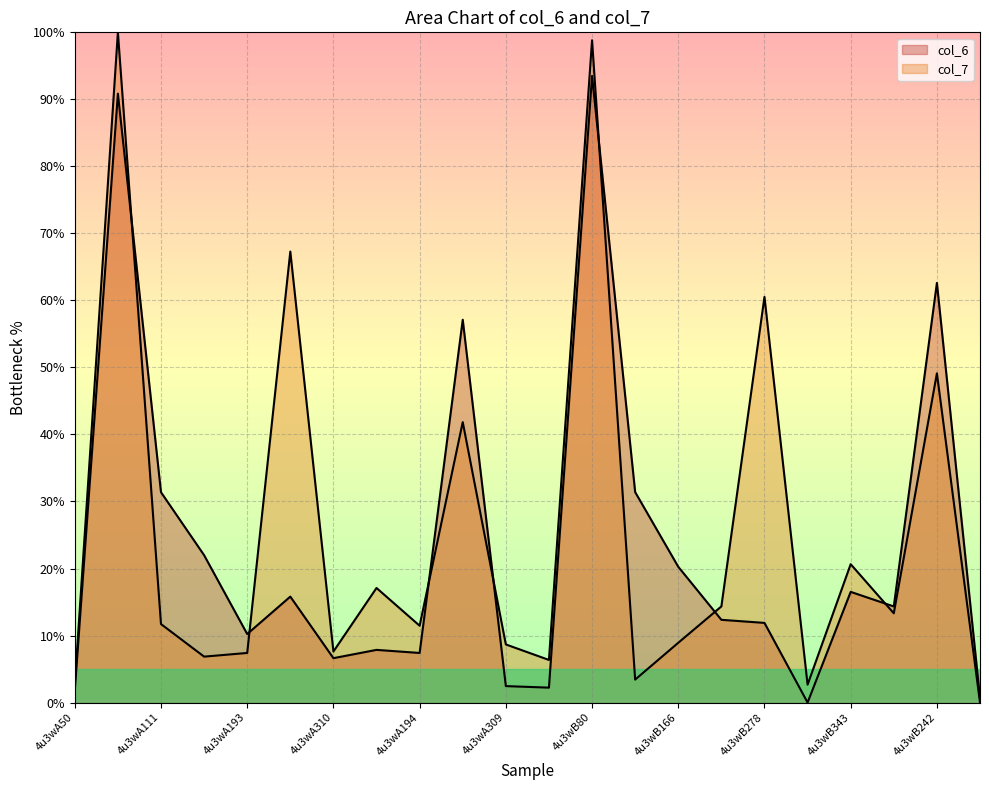

Reading left to right, list all the values displayed in this chart.

col_6: 1.8	90.9	31.4	22.0	10.2	15.8	6.6	7.9	7.4	57.1	2.5	2.2	93.5	31.4	20.3	12.3	11.9	0.0	16.5	14.3	62.6	0.7
col_7: 2.6	100.0	11.7	6.9	7.4	67.3	7.6	17.1	11.5	41.8	8.7	6.4	98.8	3.4	8.9	14.3	60.5	2.7	20.6	13.3	49.1	0.0